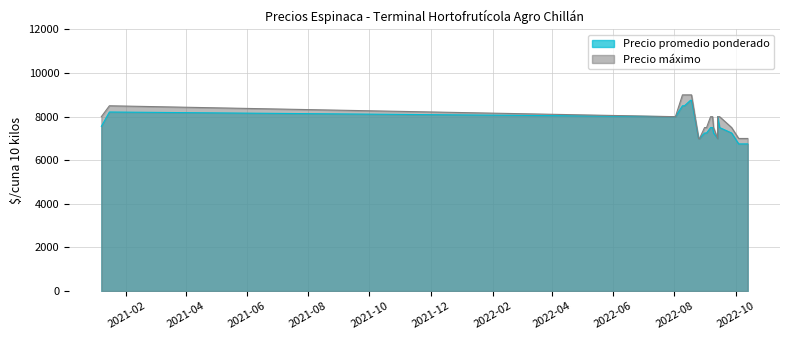

What value does the Precio maximo series have at 9, to the nearest 10?

8000